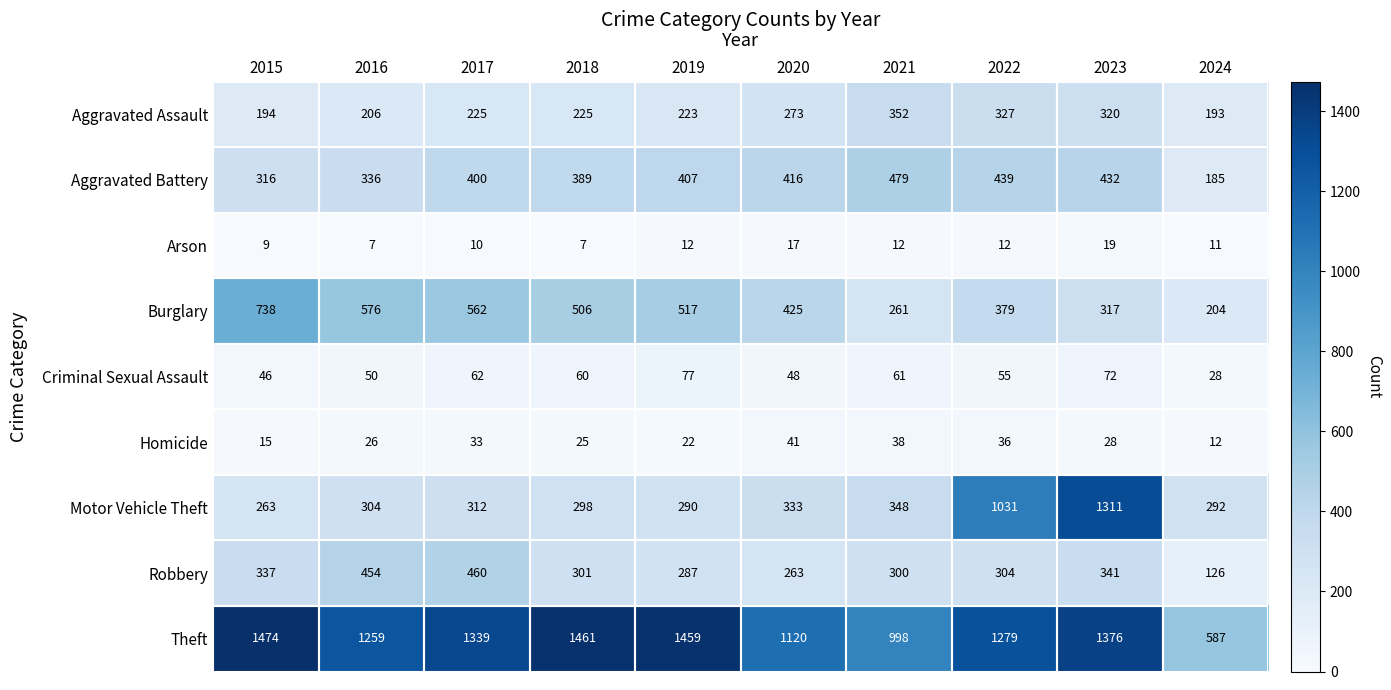

What is the spread (max minus min) of values at 2021?

986